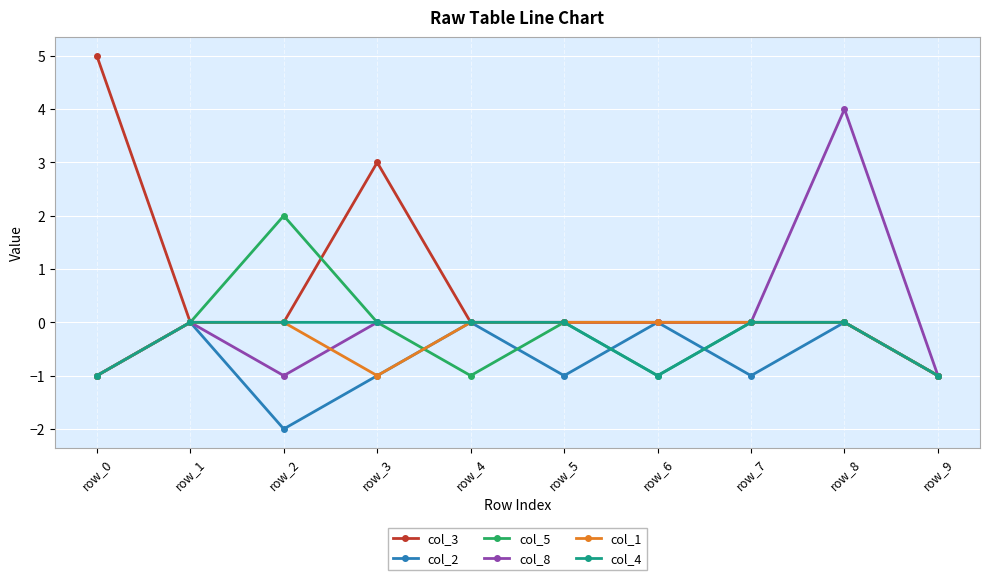

At which category is the sum across all series the highest?

row_8